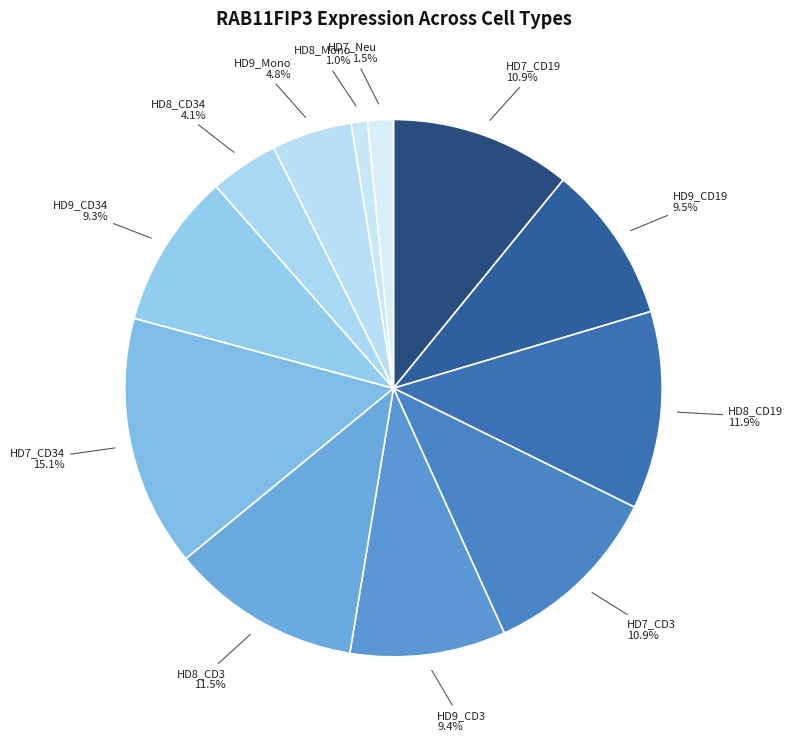

How many slices are in this pie chart?

12